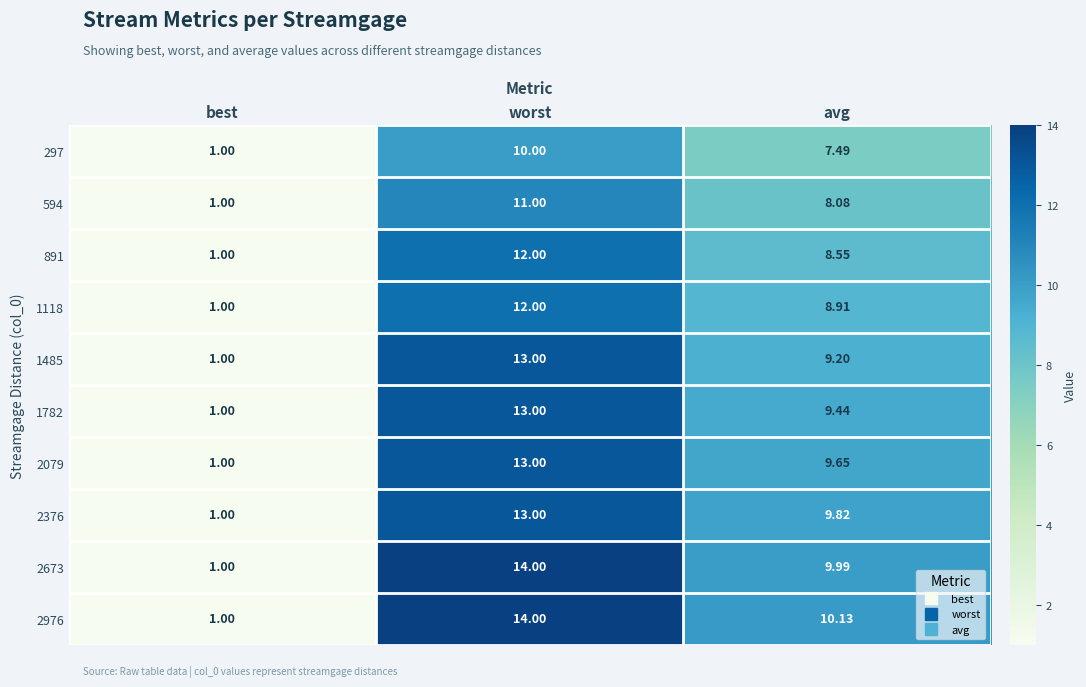

What is the smallest value displayed?

1.0